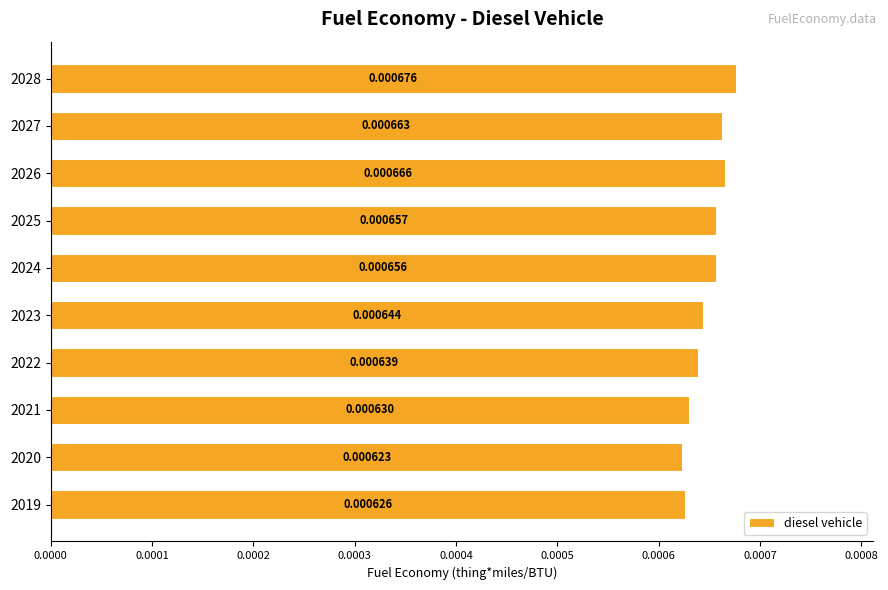

Which has a higher value, 2023 or 2021?

2023